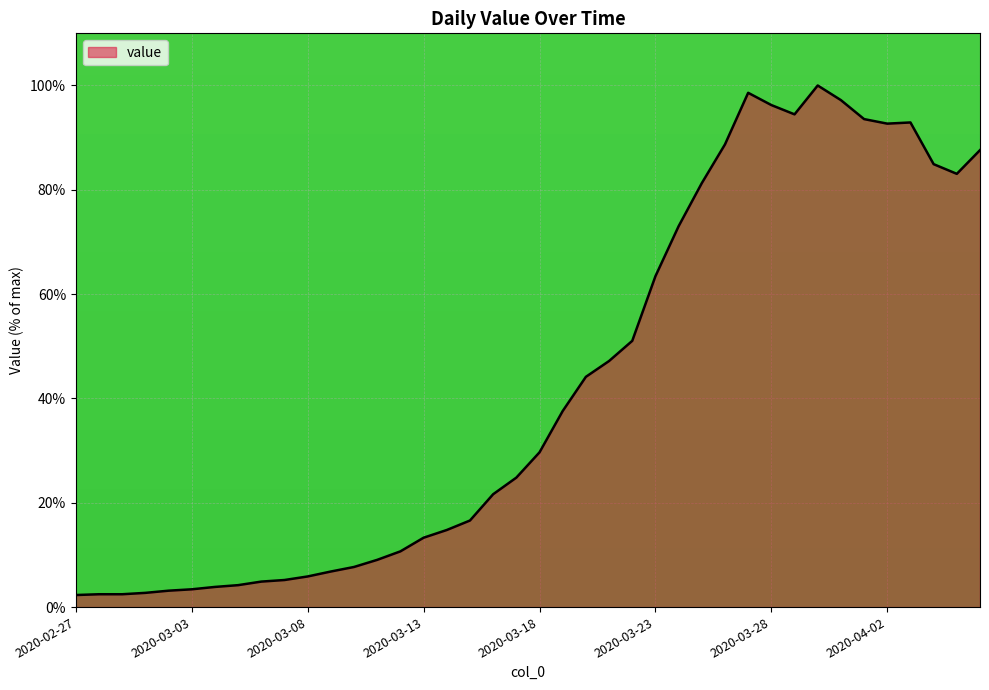

Count the number of categories in the chart.

40